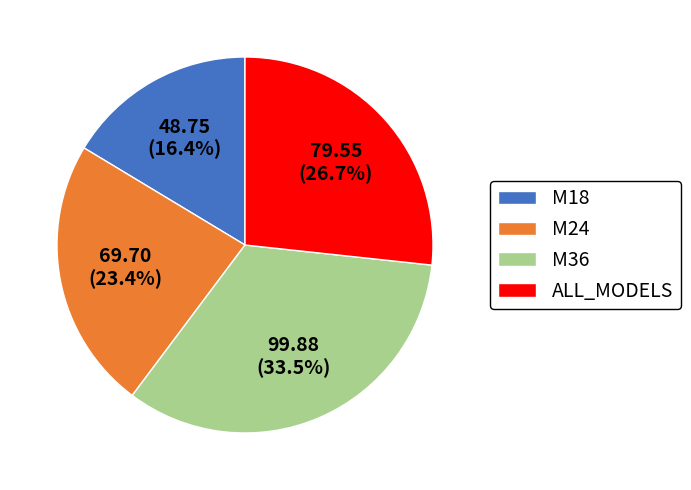

To the nearest percent, what is the difference between the largest and smallest slice percentages?

17%